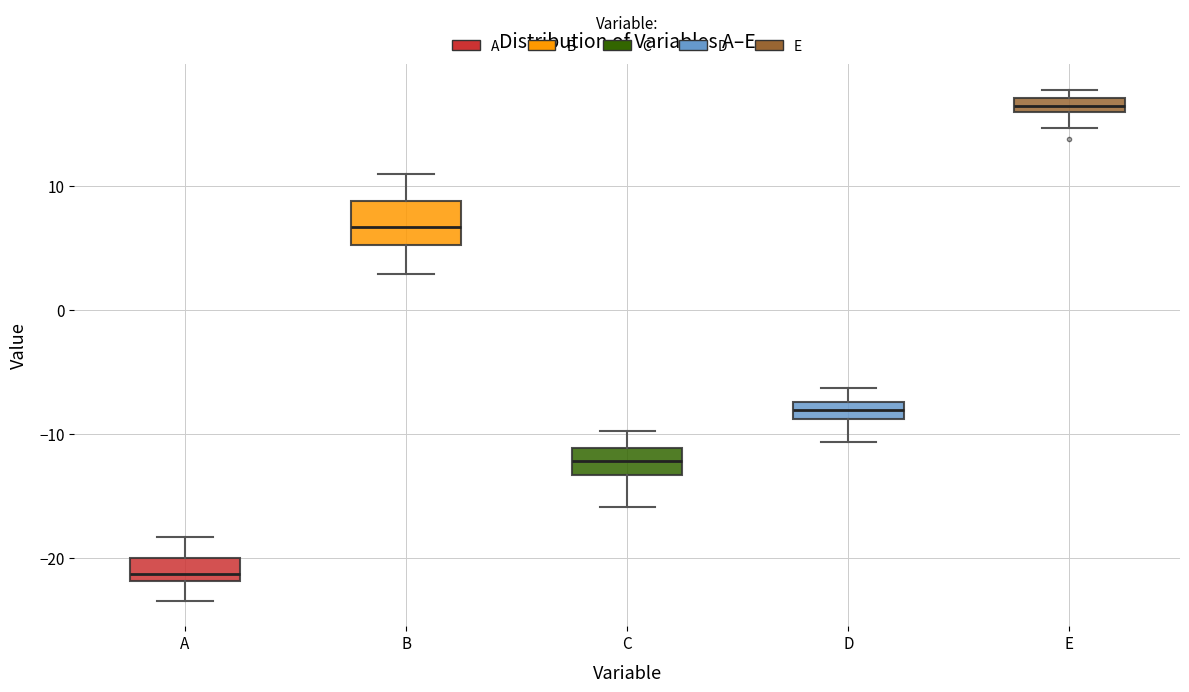

Which box has the lowest median line?

A